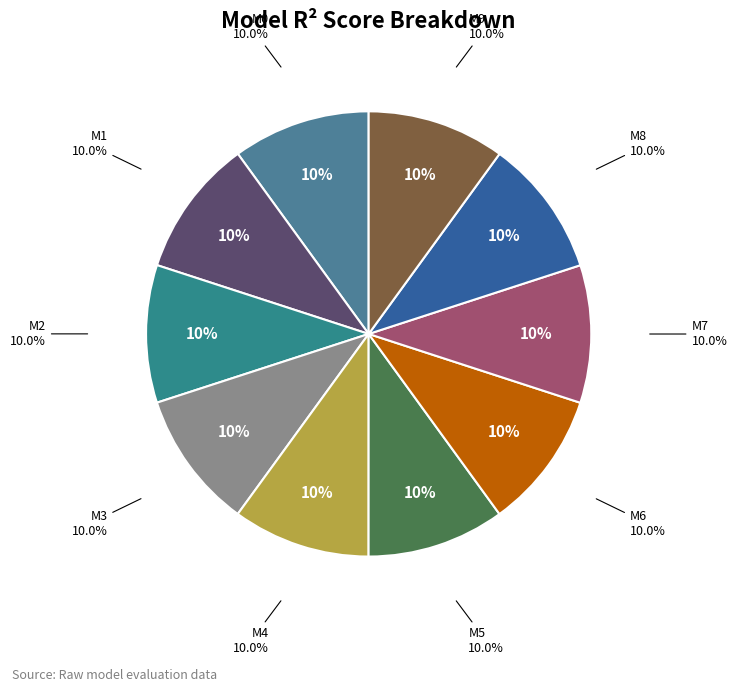

How many segments does this pie chart have?

10